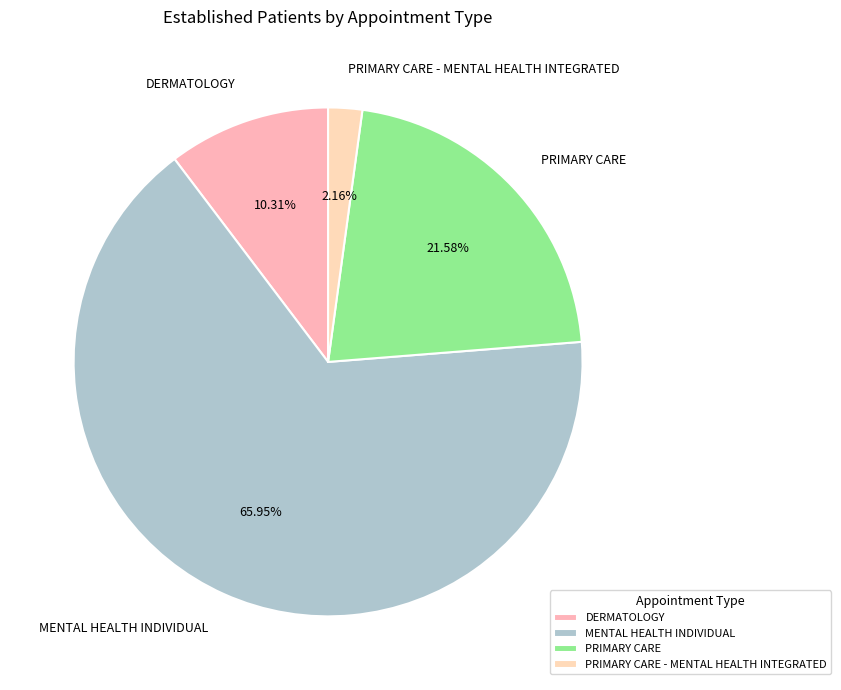

How many slices are in this pie chart?

4